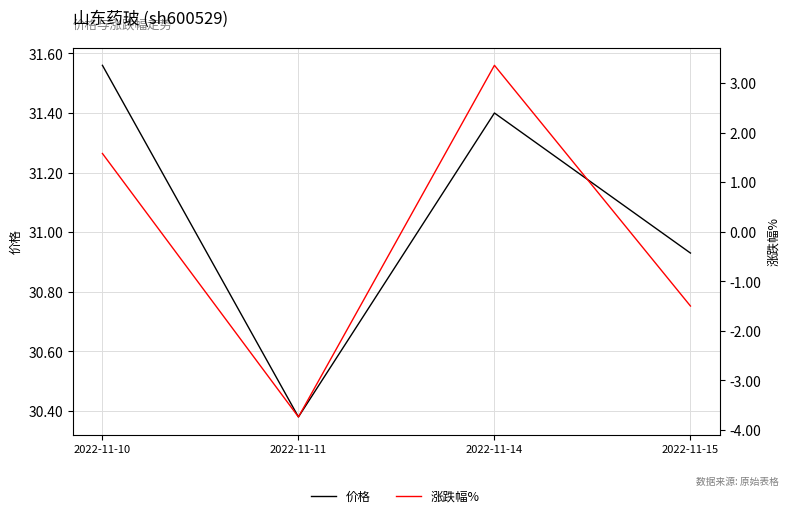

What is the difference between the maximum and minimum values in the 涨跌幅% series?

7.1